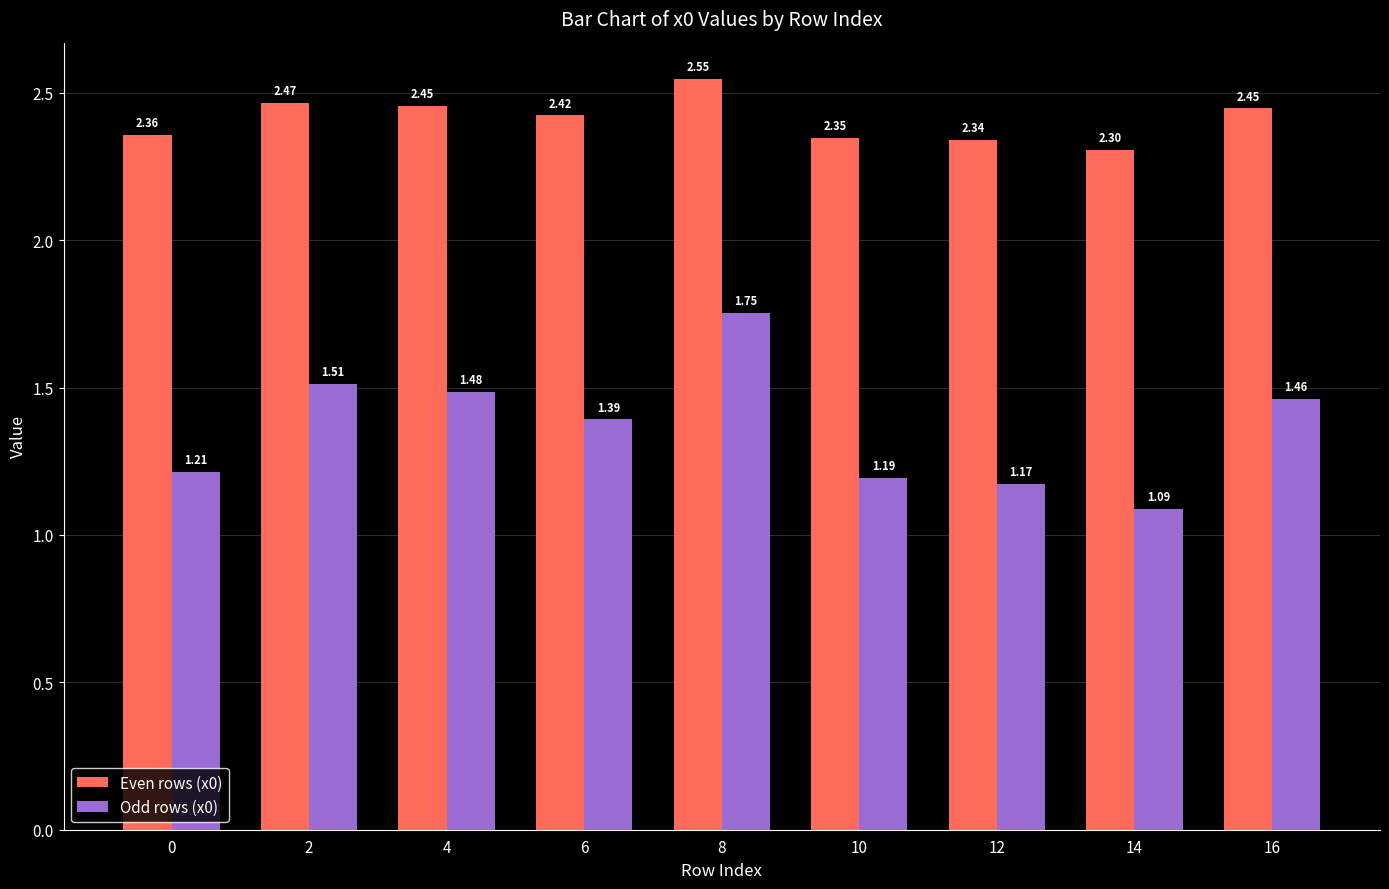

List the labels in order of Odd rows (x0) value, smallest first.

14, 12, 10, 0, 6, 16, 4, 2, 8